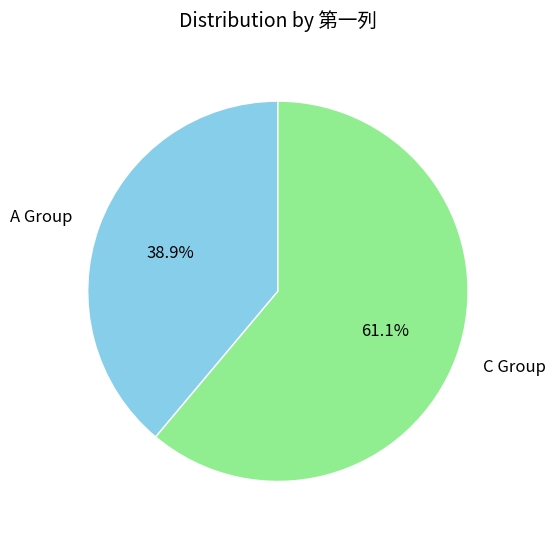

Is there any slice that represents more than half of the pie?

Yes